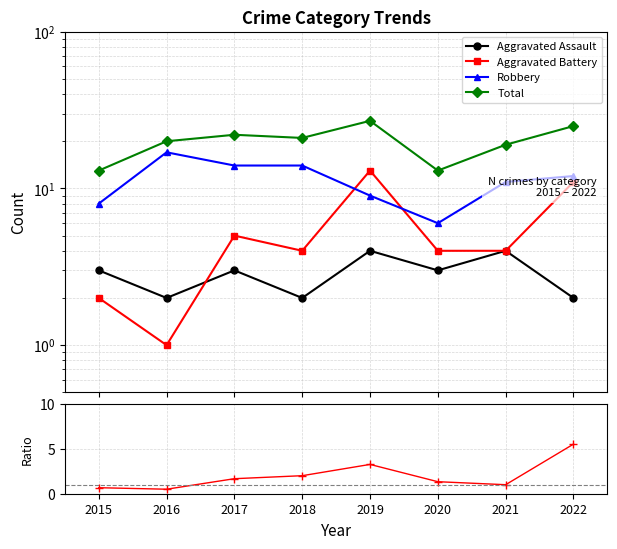

True or false: Battery/Assault ratio has a value of 0.3 at 2015.

False